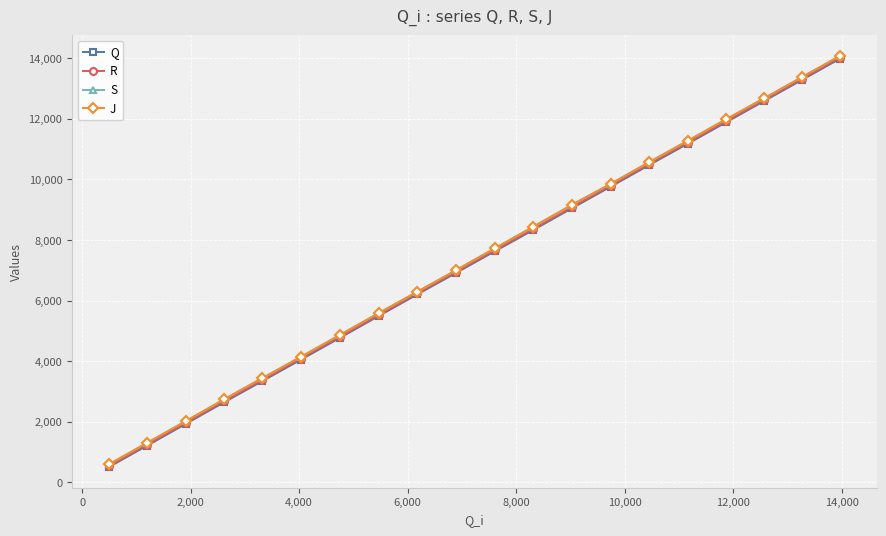

Is this an area chart (filled region under the line)?

No